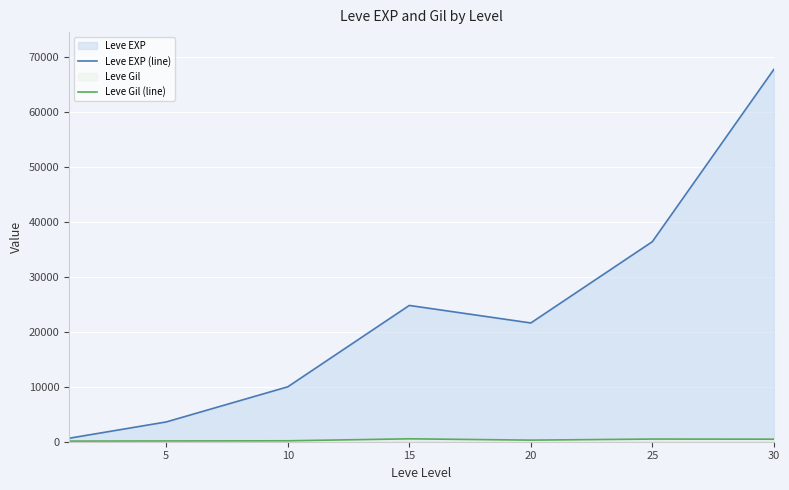

List the series in order of their overall mean, highest first.

Leve EXP (line), Leve Gil (line)